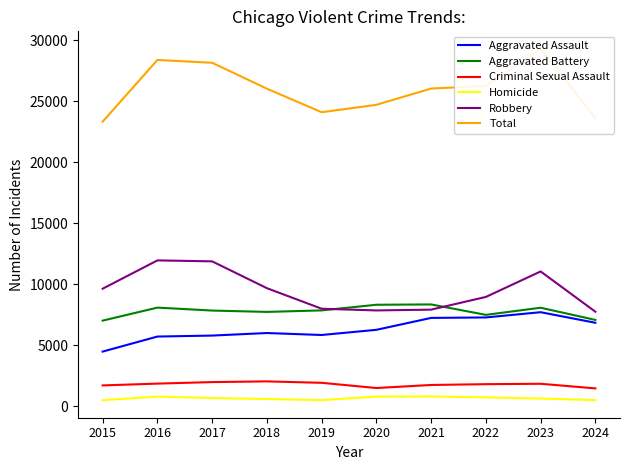

What is the total value across all series at 2016?

56798